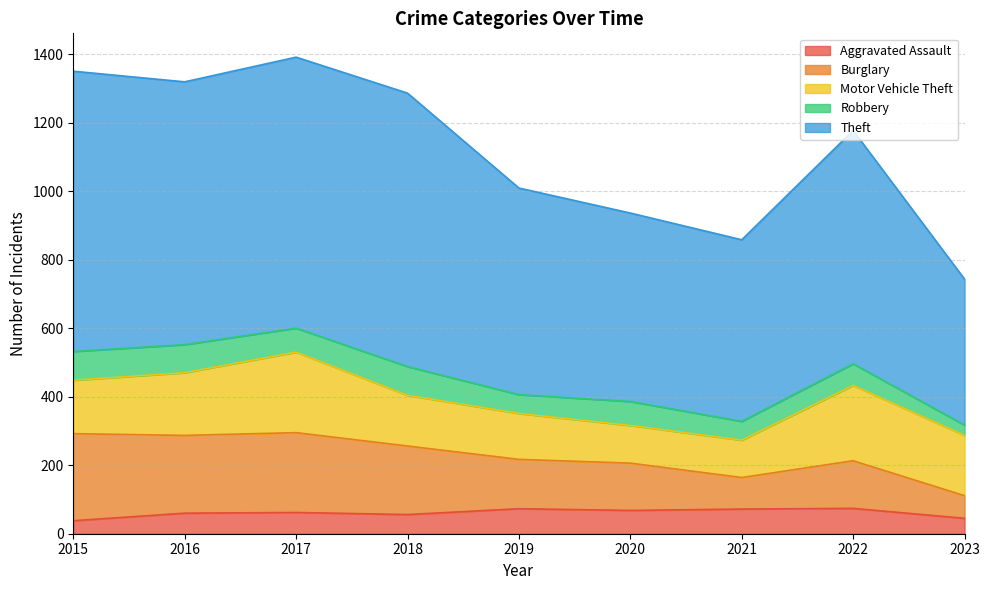

Which label corresponds to the largest value in the chart?

2017